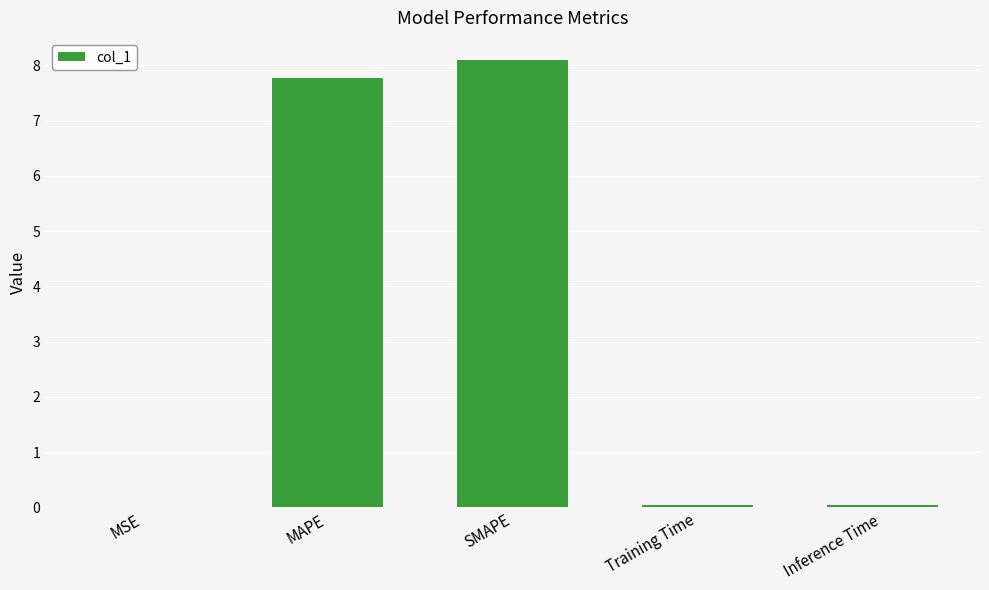

What is the sum of all values?

16.0